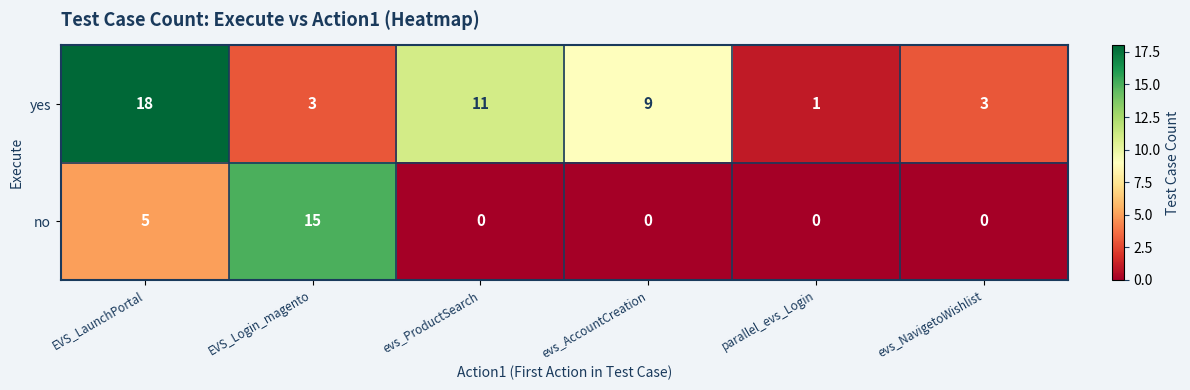

How many data points in no are above 0?

2